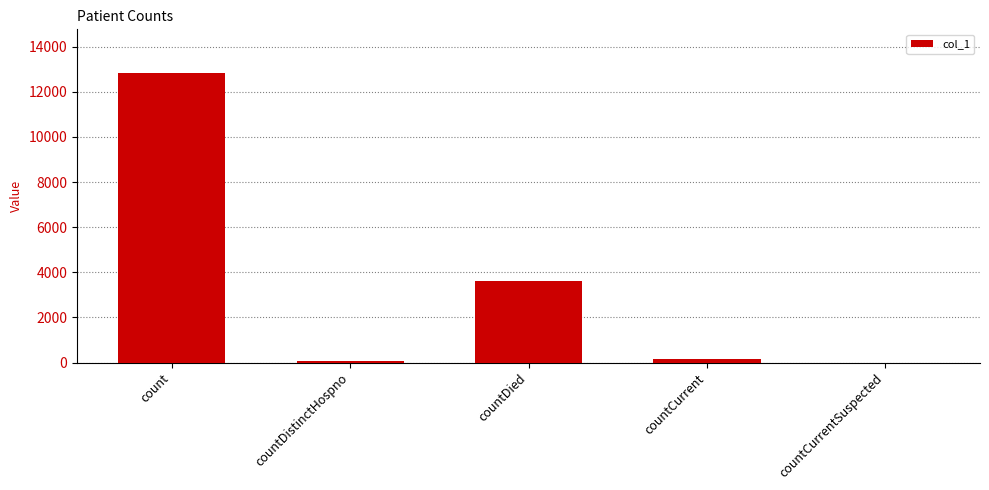

Which has a higher value, countCurrentSuspected or countDied?

countDied